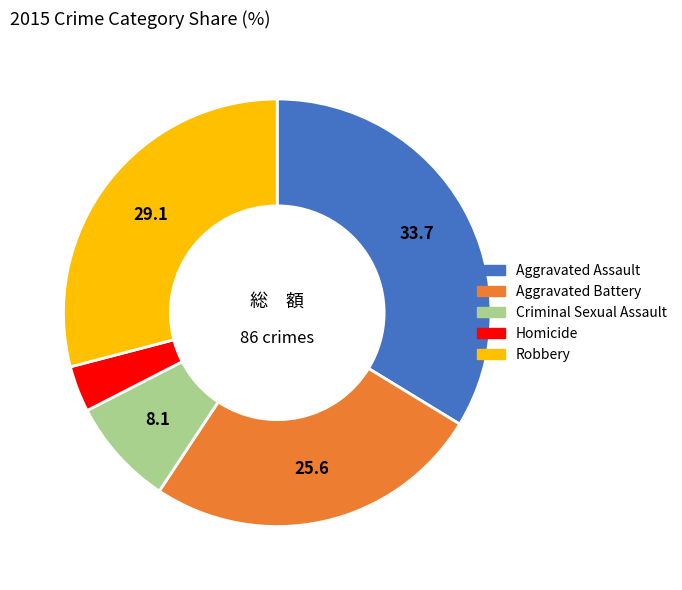

How many slices are in this pie chart?

5